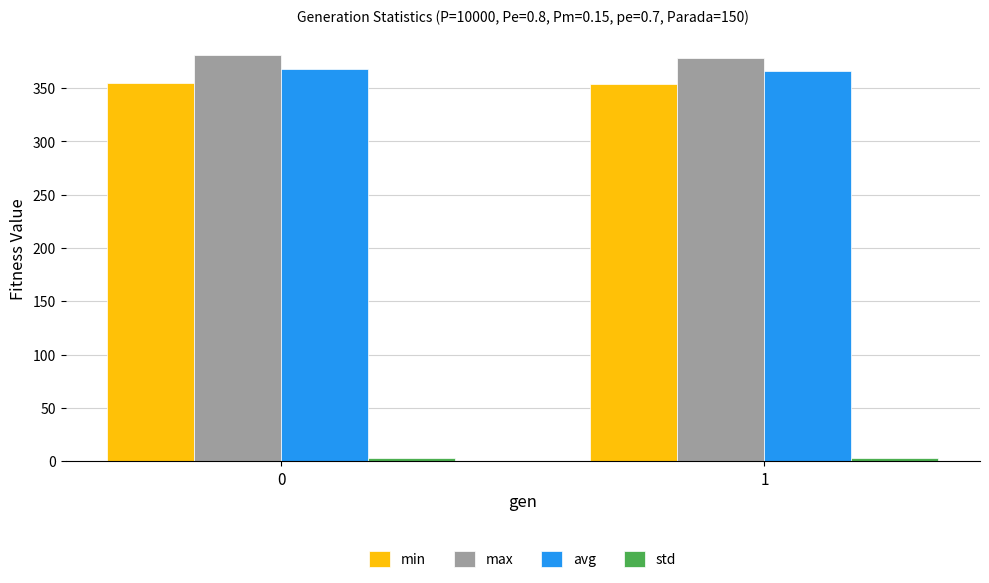

True or false: avg has a value of 366.2 at 1.

True